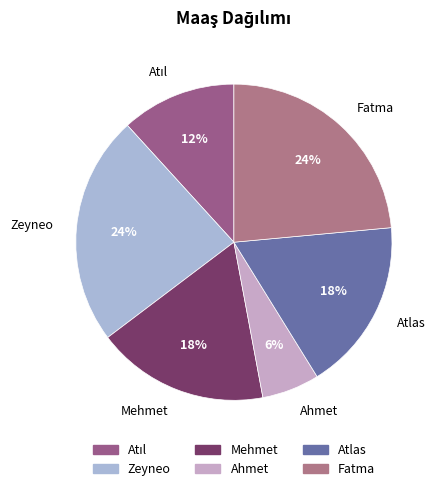

Does any single category account for the majority?

No